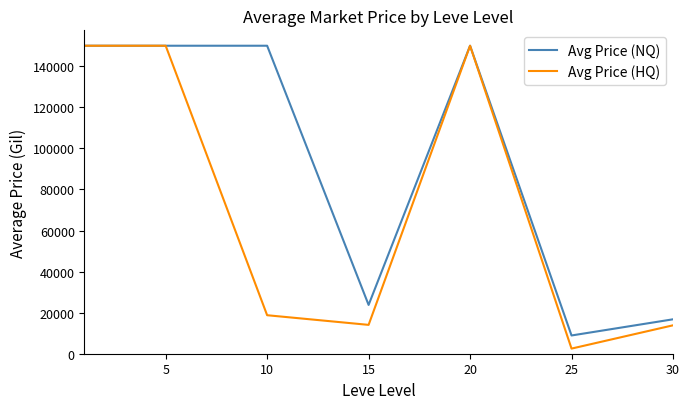

List the series in order of their overall mean, highest first.

Avg Price (NQ), Avg Price (HQ)